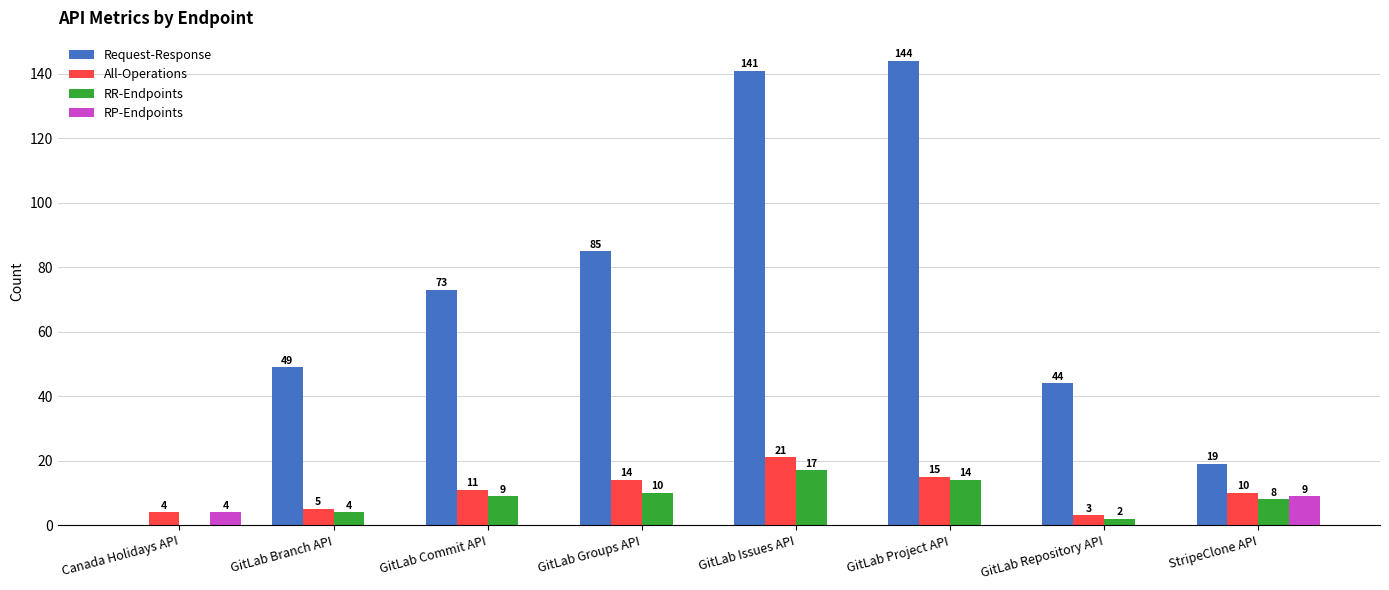

What is the sum of all RR-Endpoints values?

64